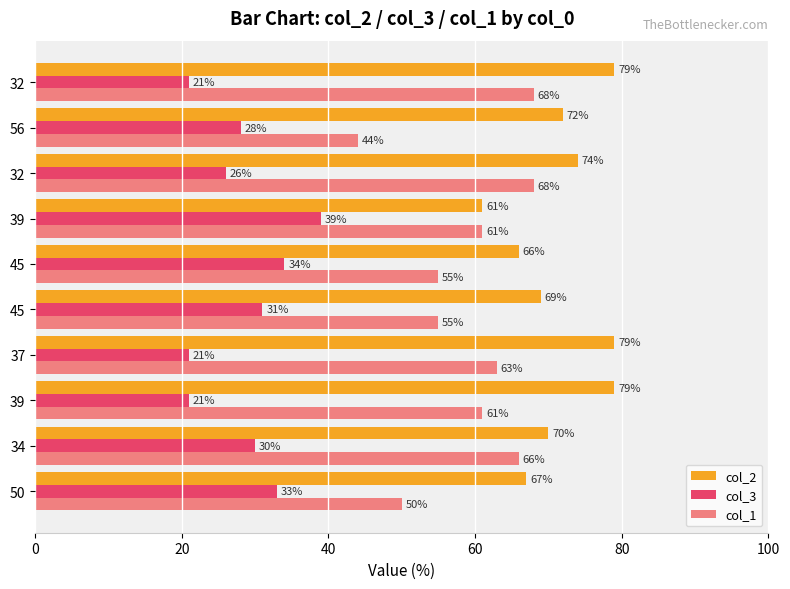

Reading right to left, transcribe all the data shown in this chart.

col_2: 79	72	74	61	66	69	79	79	70	67
col_3: 21	28	26	39	34	31	21	21	30	33
col_1: 68	44	68	61	55	55	63	61	66	50